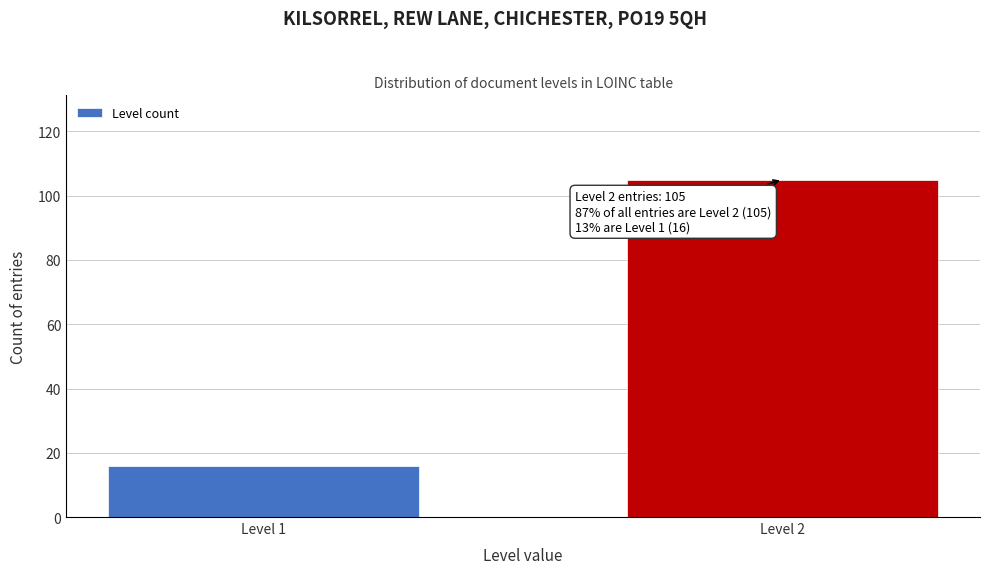

Reading left to right, transcribe all the data shown in this chart.

Level 1=16	Level 2=105